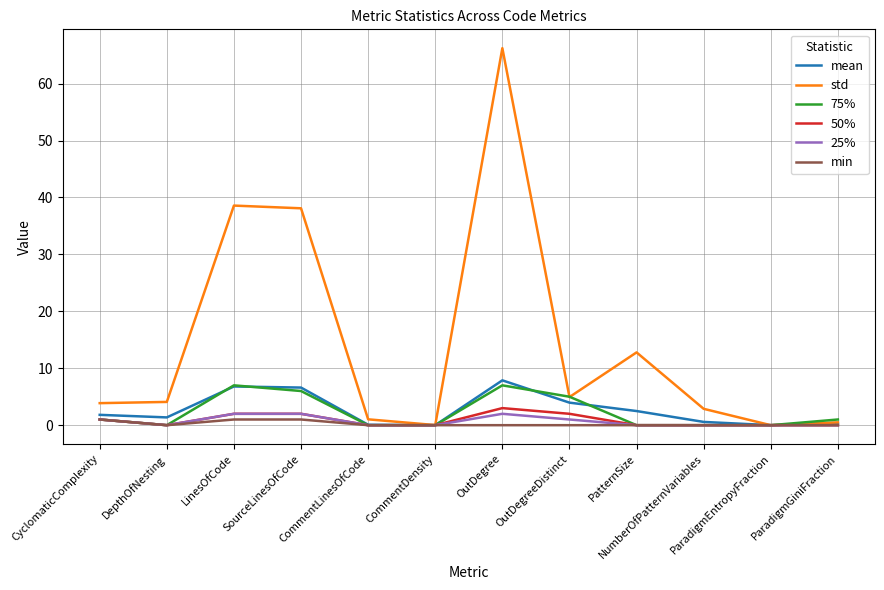

Is the value of 75% at SourceLinesOfCode greater than the value of 25% at ParadigmEntropyFraction?

Yes